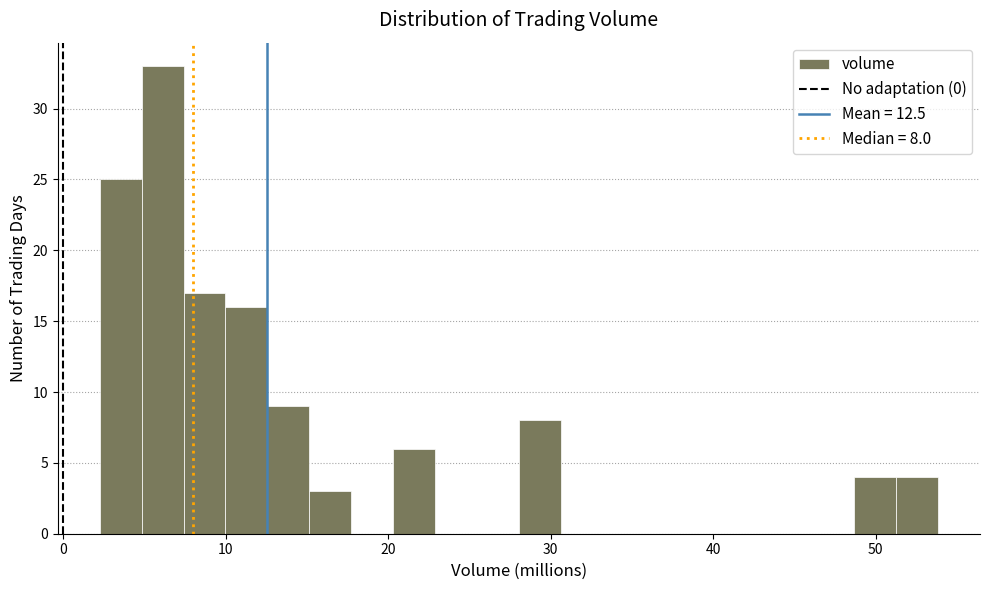

Around what value on the x-axis is the tallest bar? Give the approximate position of its centre, as read against the axis.

6